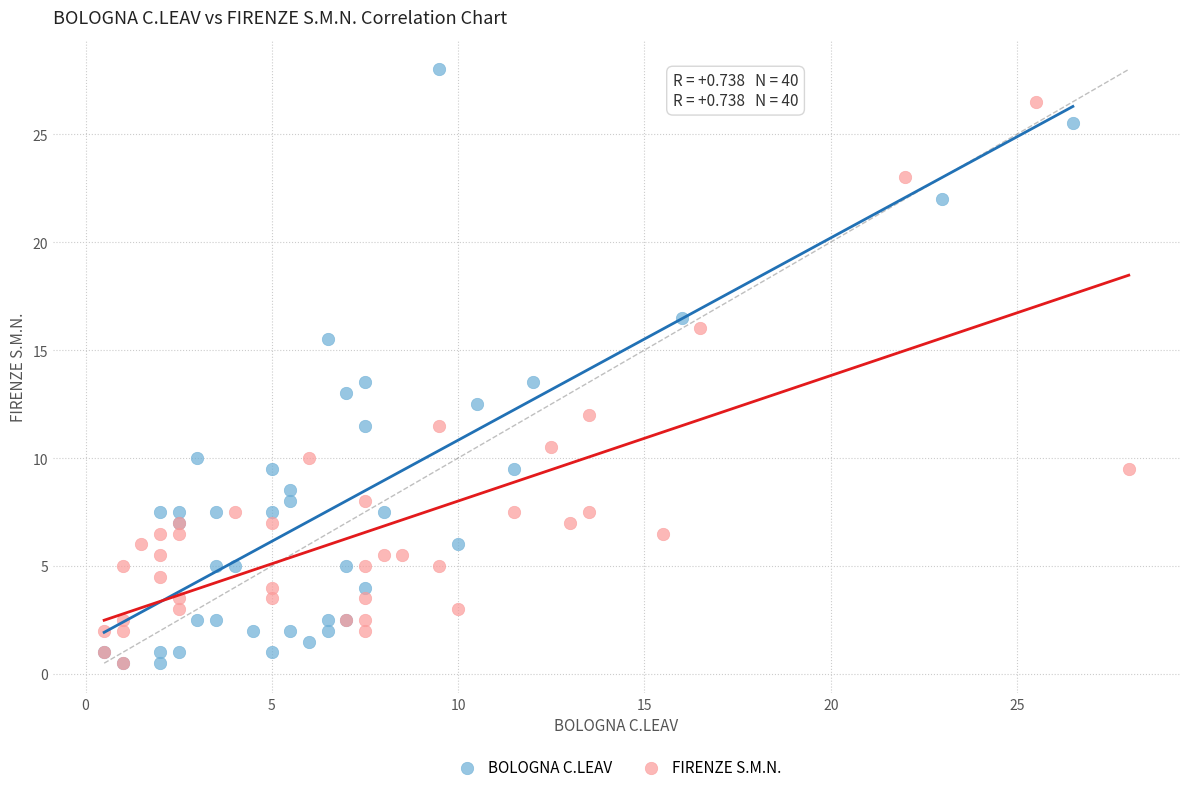

Which series reaches the maximum Y coordinate?

BOLOGNA C.LEAV